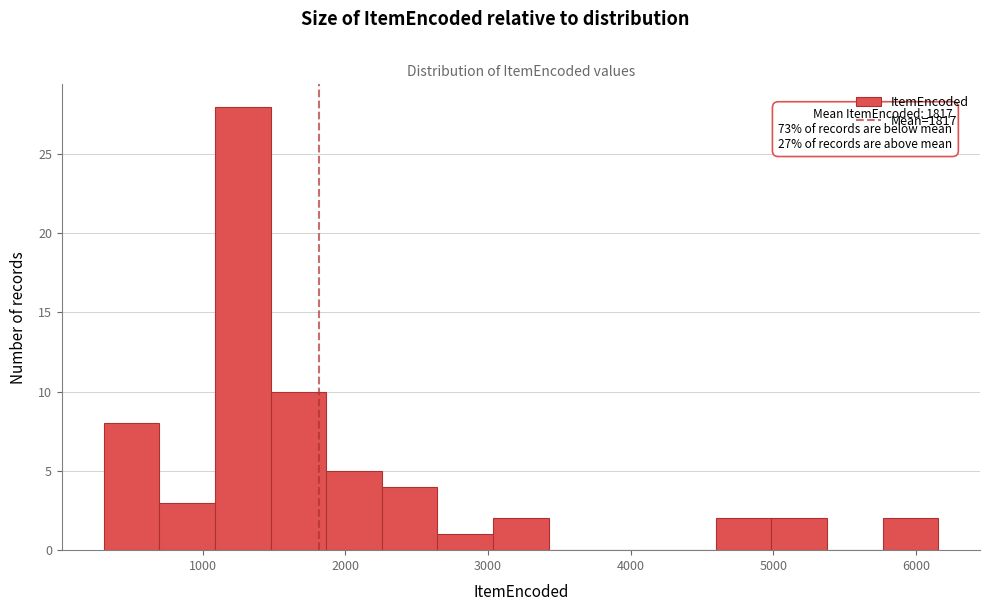

Read against the x-axis, roughly where is the centre of the tallest bar?

1300